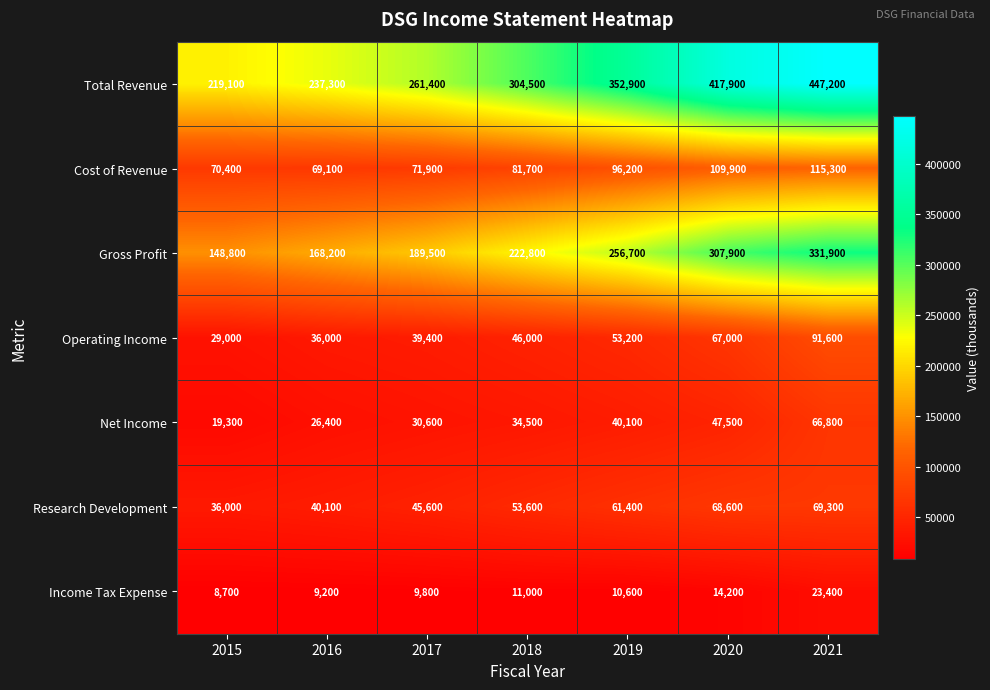

The value of Research Development at 2021 is 119266. True or false?

False